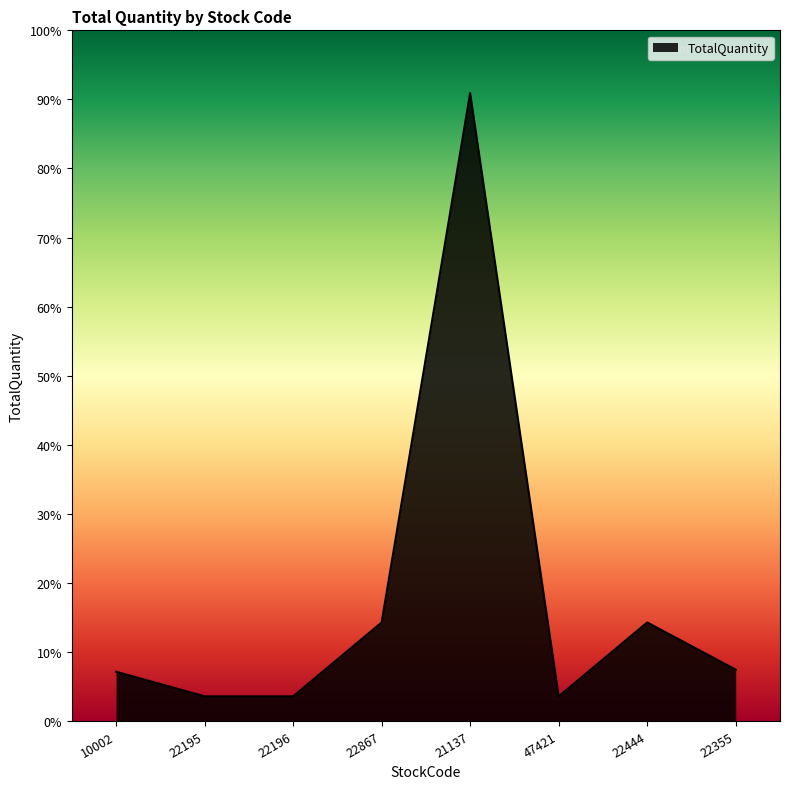

True or false: the data has more than 0 interior local peaks.

True